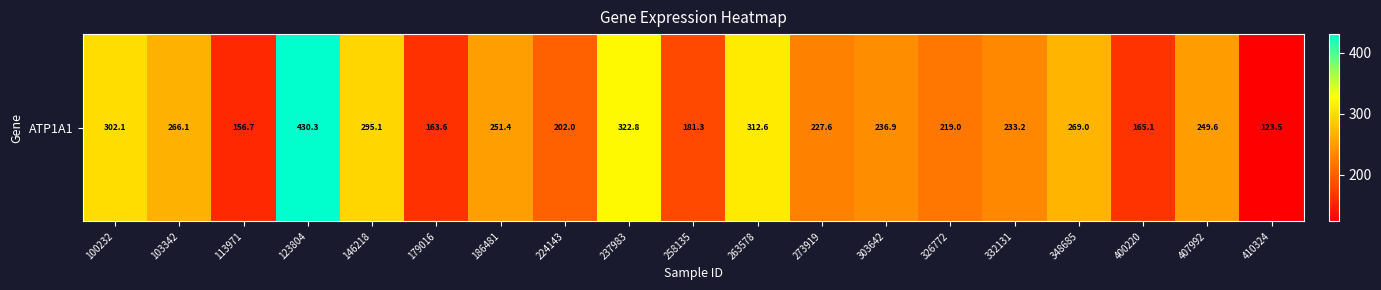

Rank the categories by value from lowest to highest.

410324, 113971, 179016, 400220, 258135, 224143, 326772, 273919, 332131, 303642, 407992, 186481, 103342, 348685, 146218, 100232, 263578, 237983, 123804